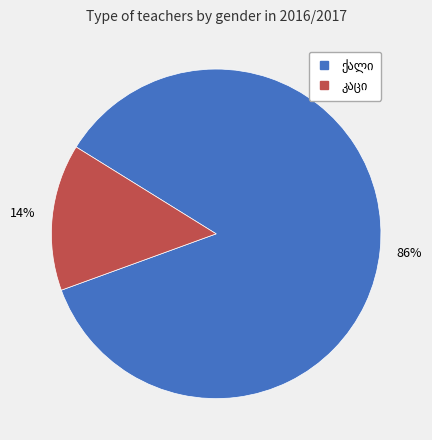

To the nearest percent, what is the average slice percentage?

50%